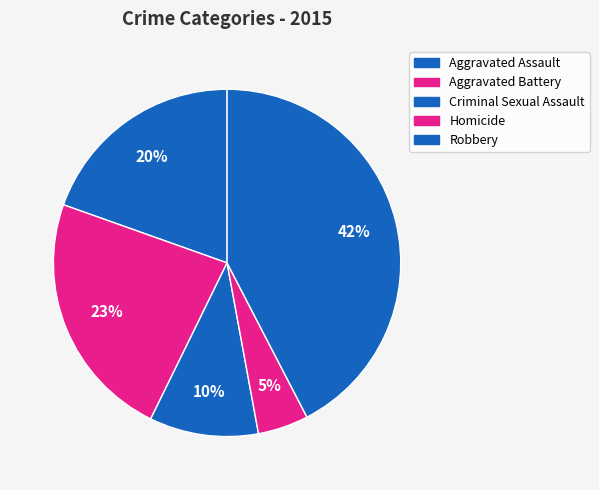

The Homicide slice represents 10% of the pie. True or false?

False